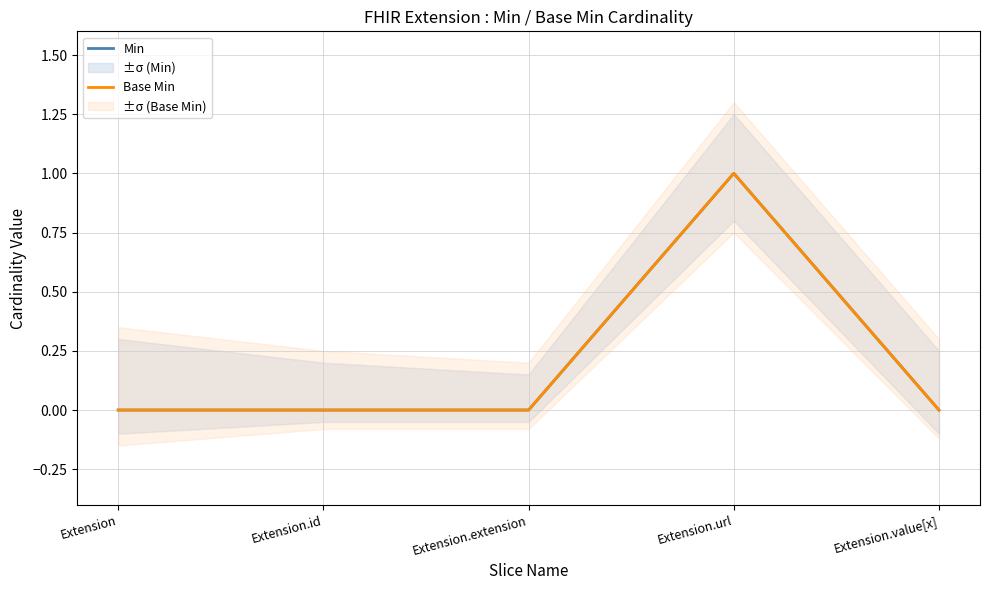

How many lines are shown in the chart?

2